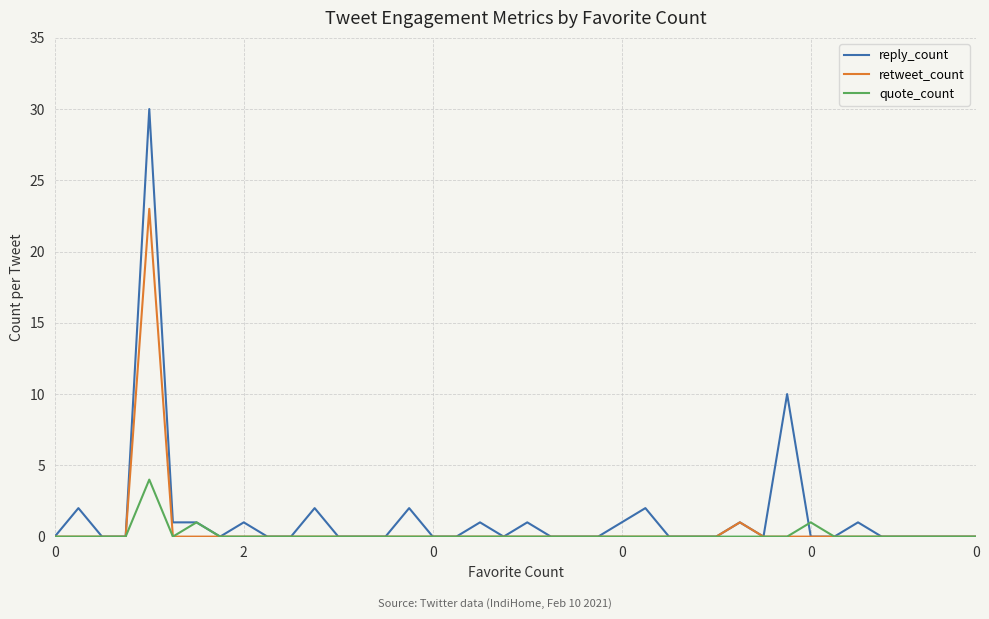

Reading left to right, extract all data points from this chart.

reply_count: 0	2	0	0	30	1	1	0	1	0	0	2	0	0	0	2	0	0	1	0	1	0	0	0	1	2	0	0	0	1	0	10	0	0	1	0	0	0	0	0
retweet_count: 0	0	0	0	23	0	0	0	0	0	0	0	0	0	0	0	0	0	0	0	0	0	0	0	0	0	0	0	0	1	0	0	0	0	0	0	0	0	0	0
quote_count: 0	0	0	0	4	0	1	0	0	0	0	0	0	0	0	0	0	0	0	0	0	0	0	0	0	0	0	0	0	0	0	0	1	0	0	0	0	0	0	0